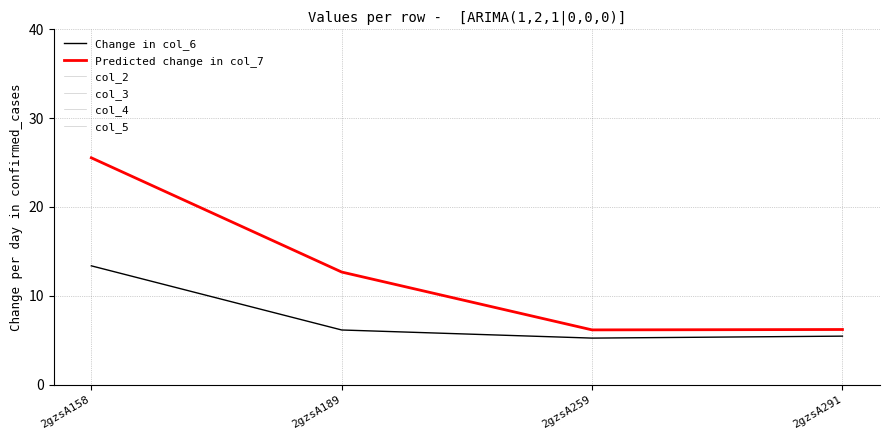

Is this an area chart (filled region under the line)?

No